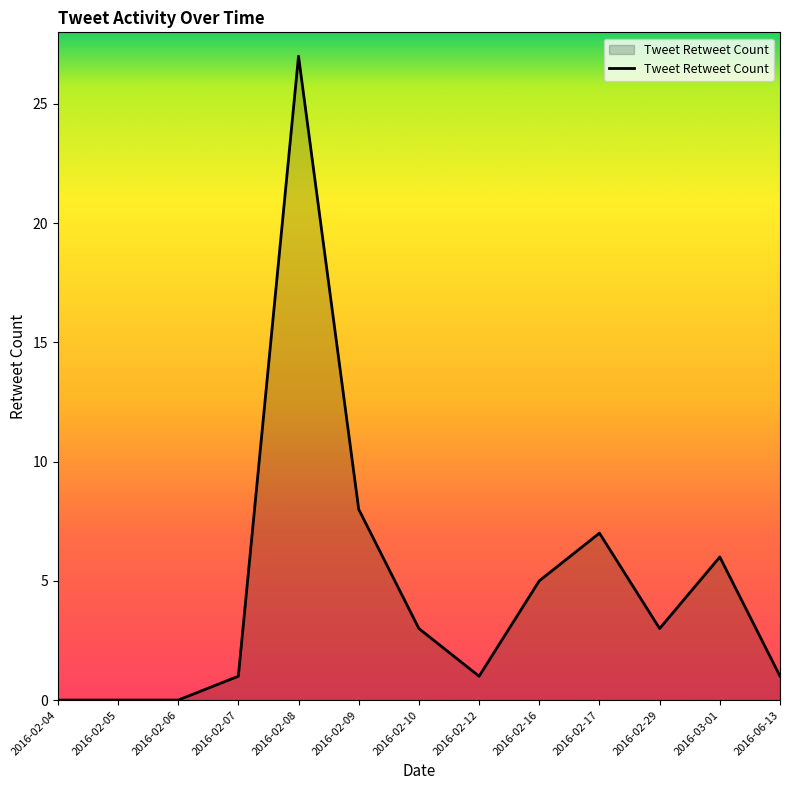

What is the ratio of the value at 2016-03-01 to the value at 2016-02-16?

1.2